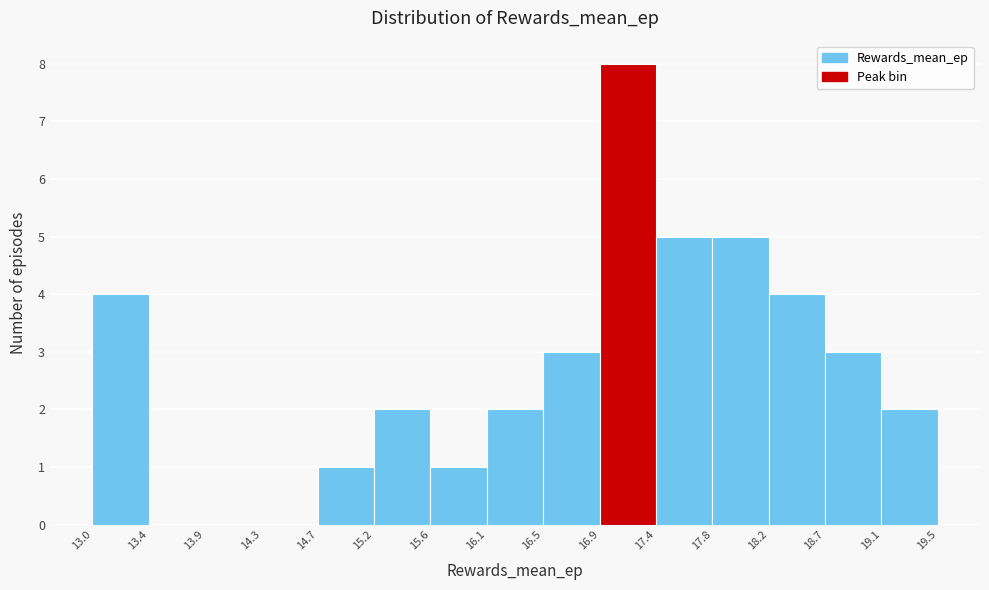

Over which range of the x-axis is the bar tallest?

16.9 to 17.4